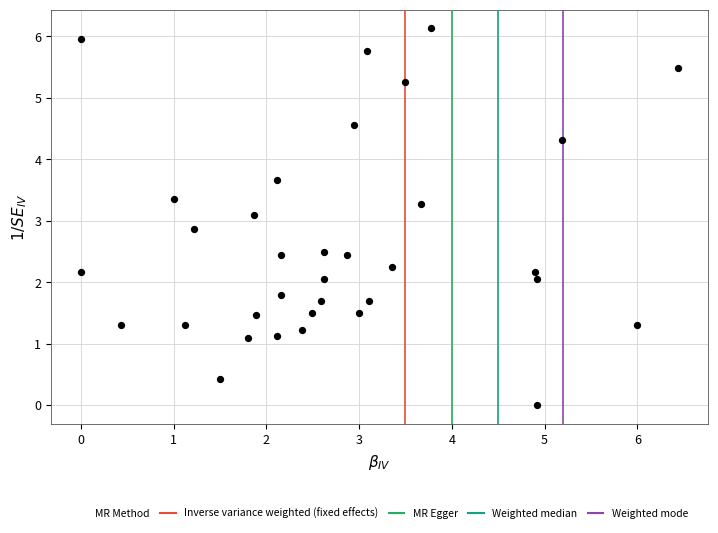

What is the range of X values (max minus min)?

6.4